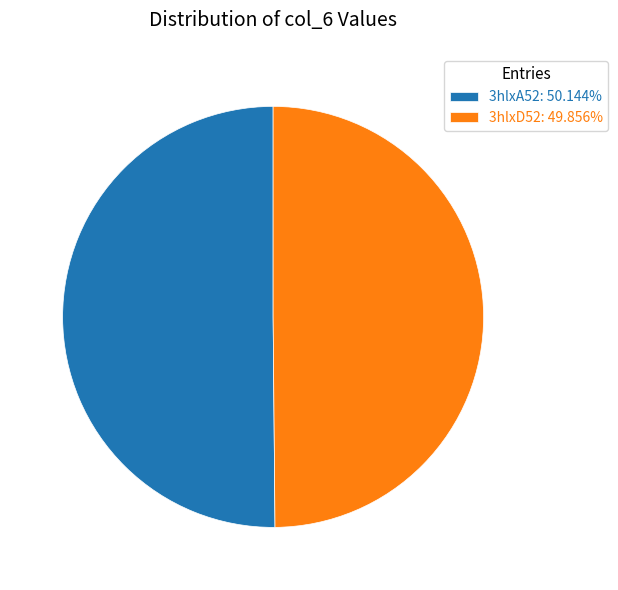

How many segments does this pie chart have?

2